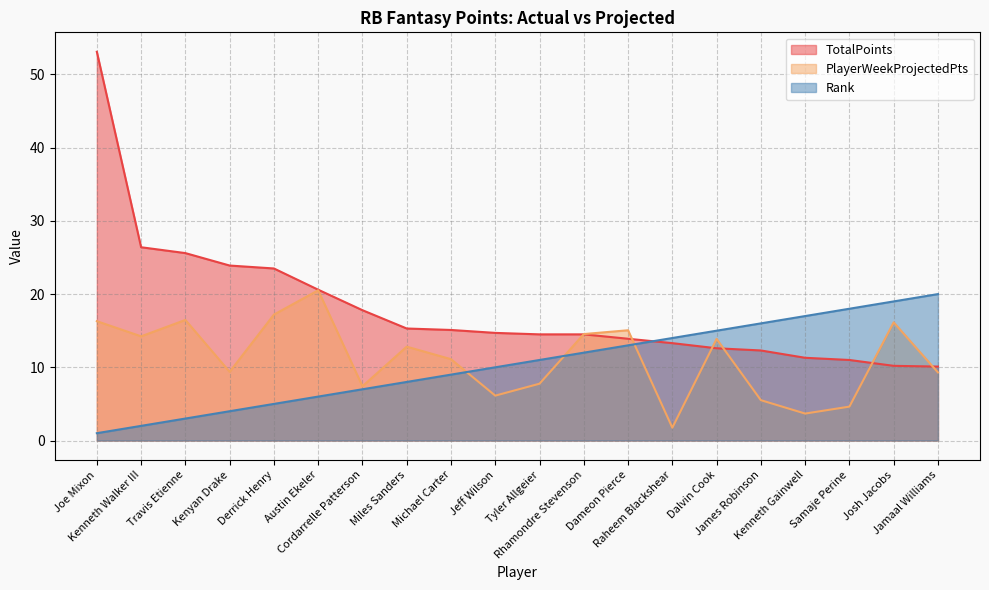

At how many categories does at least one series exceed 11?

20